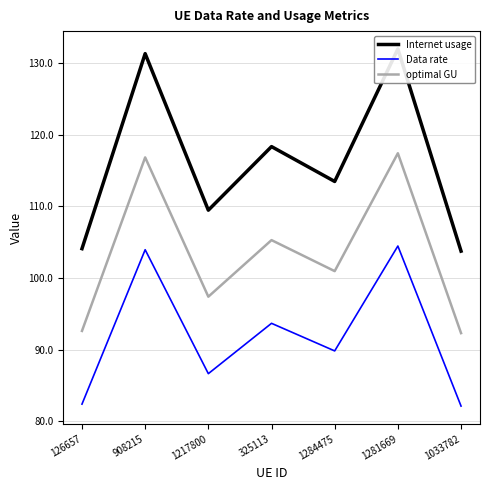

Is this an area chart (filled region under the line)?

No